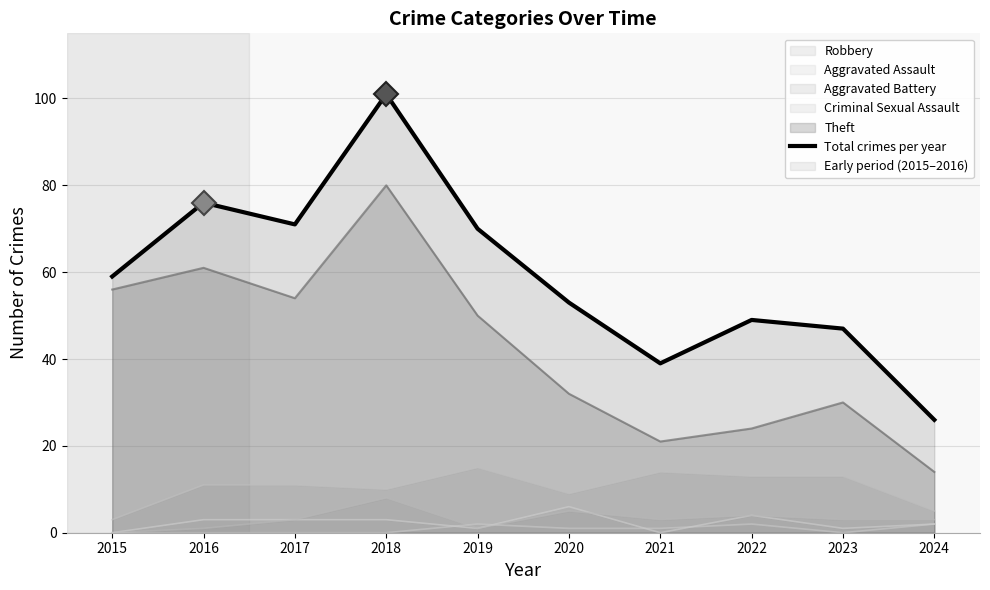

What is the ratio of the value at 2023 to the value at 2015?

0.8